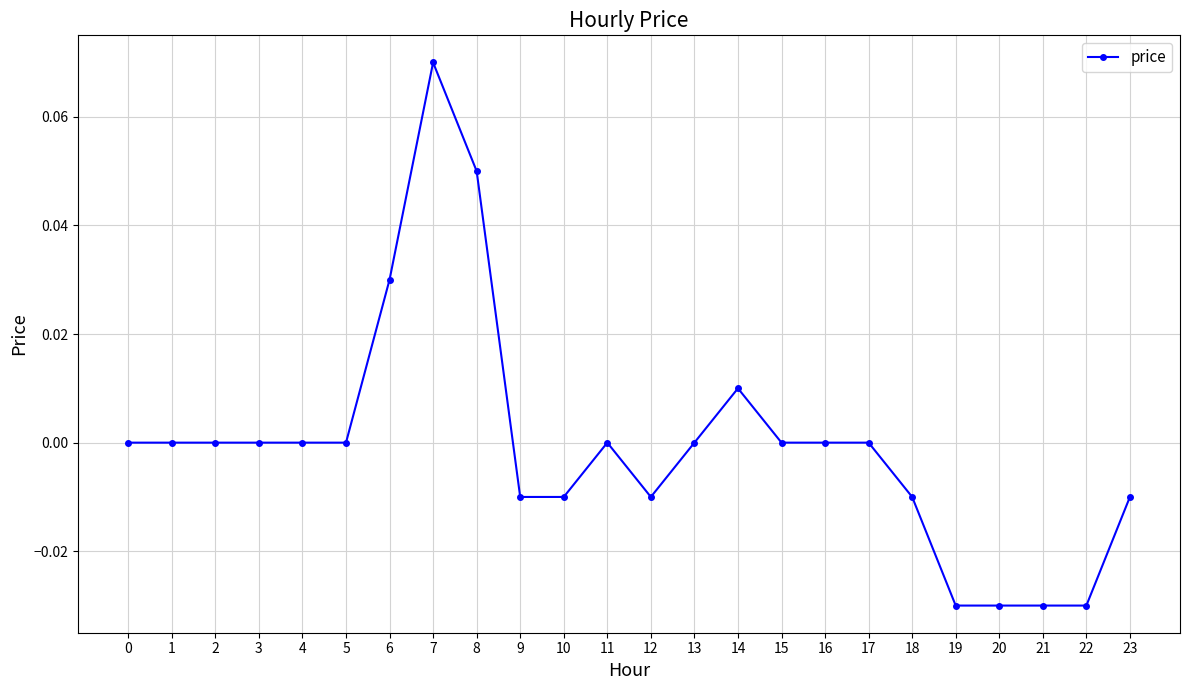

Is it true that the value at 0 is 0.0?

True